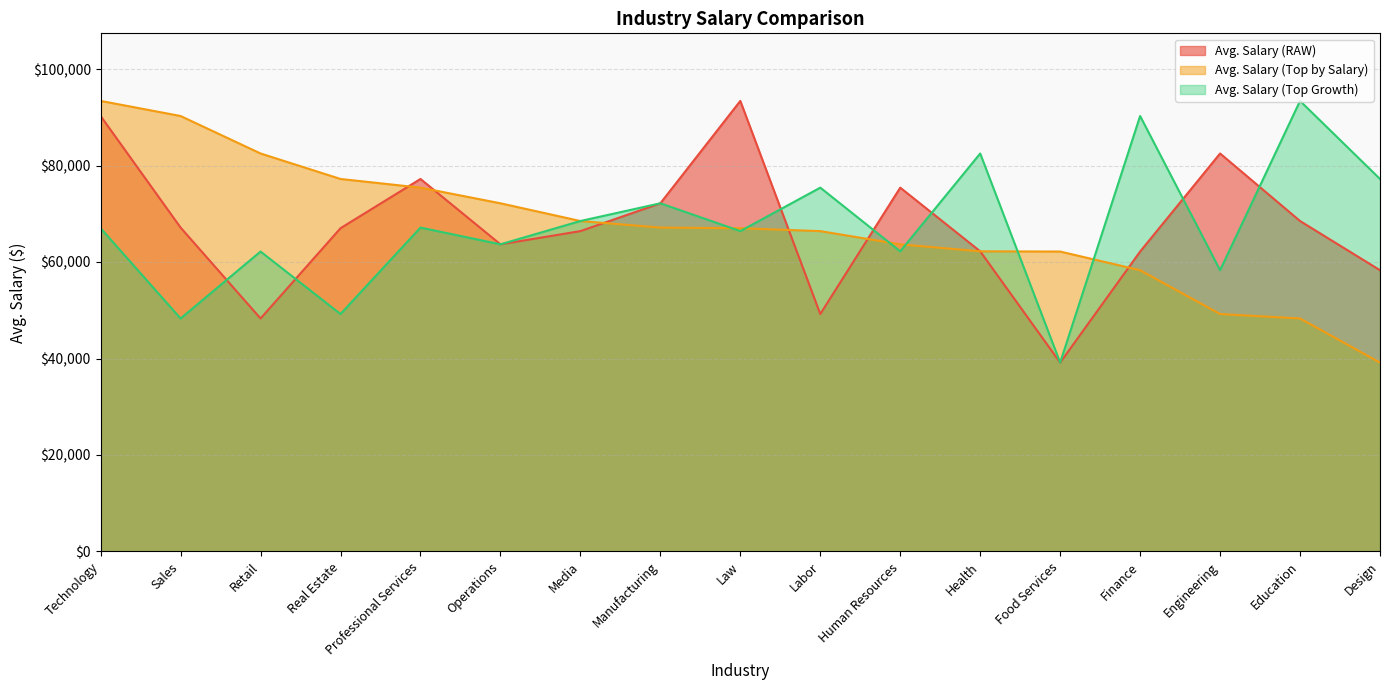

Which series has the largest total across all categories?

Avg. Salary (RAW)